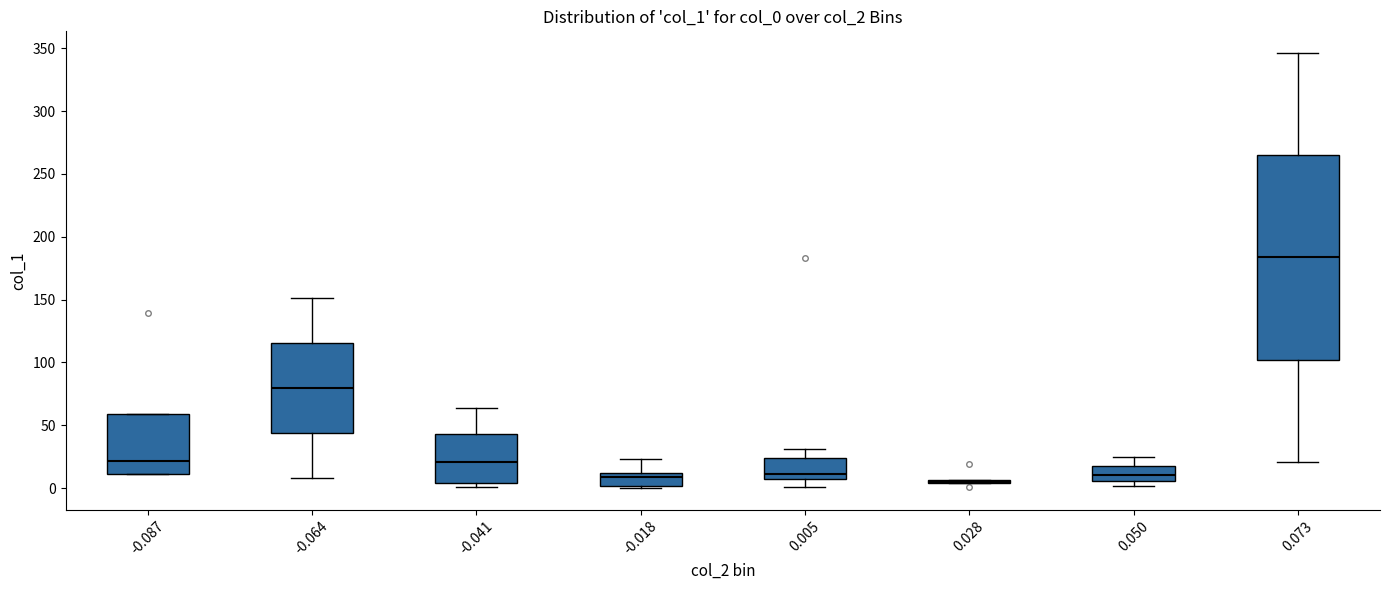

Reading left to right, transcribe this box plot: for each box, give where its median line is, the range the box spans, and where its two whiskers end, as read against the y-axis. The values are not printed on the chart, so give them approximately, as read against the axis.

-0.087: median 20, box 10 to 60, whiskers 10 to 60
-0.064: median 80, box 45 to 115, whiskers 10 to 150
-0.041: median 20, box 5 to 45, whiskers 0 to 65
-0.018: median 10 (just below the box's upper edge), box 0 to 10, whiskers 0 (just below the box's lower edge) to 25
0.005: median 10, box 5 to 25, whiskers 0 to 30
0.028: box collapsed to a line at 5, whiskers 5 to 5
0.050: median 10, box 5 to 15, whiskers 0 to 25
0.073: median 185, box 100 to 265, whiskers 20 to 345